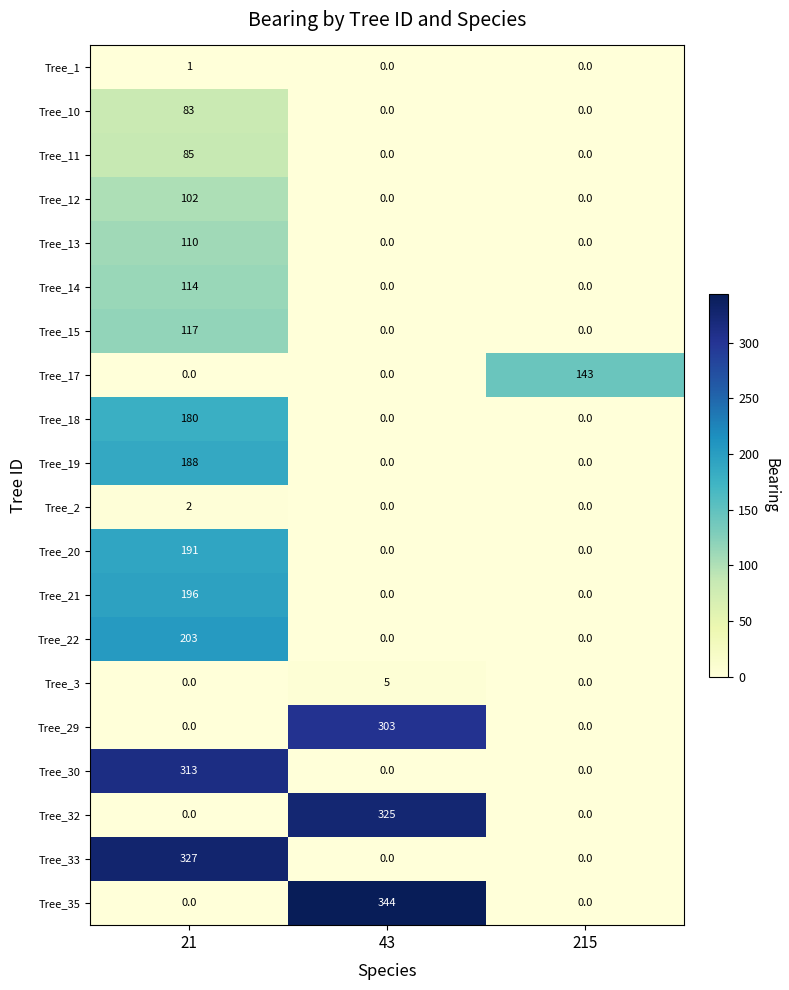

Is it true that Tree_14 equals 50 at 215?

False